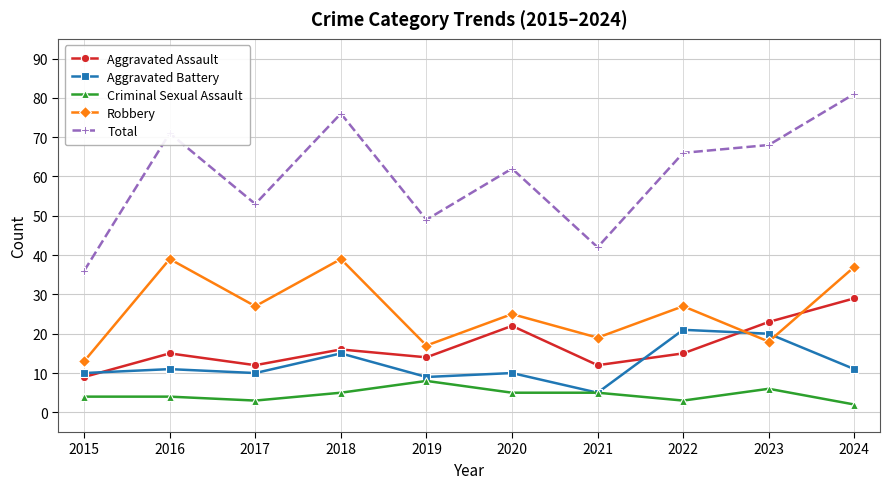

What is the difference between the maximum and minimum values in the Criminal Sexual Assault series?

6